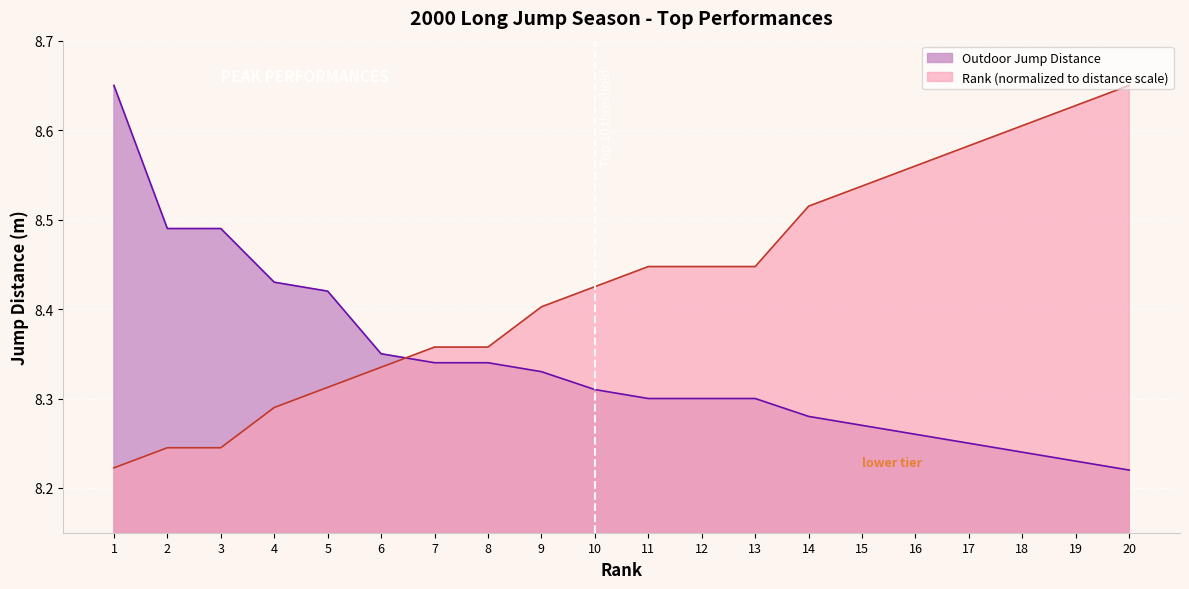

The Rank Position series shows 2.0 at 3. True or false?

False